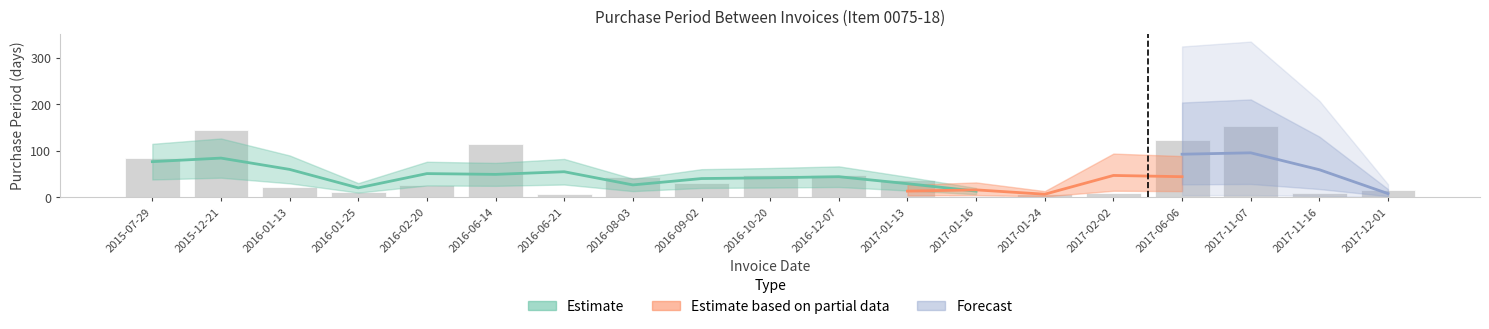

How many categories are shown in the chart?

19